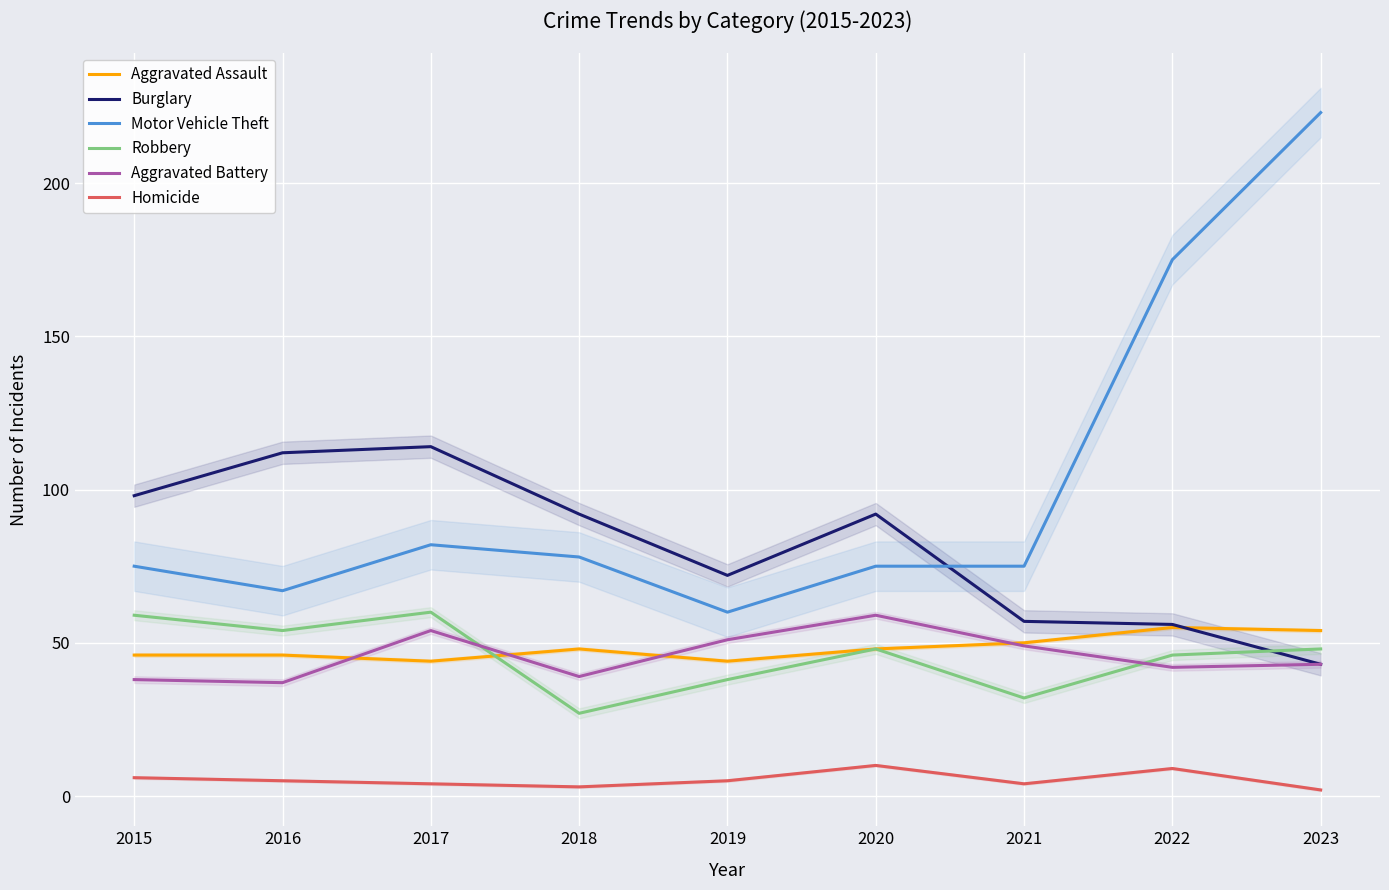

True or false: Homicide has more than 1 interior local peaks.

True